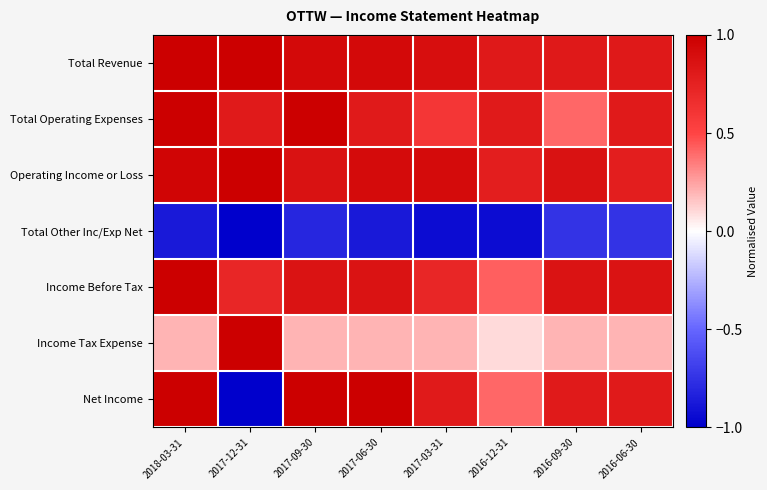

At how many categories does at least one series exceed 0?

8